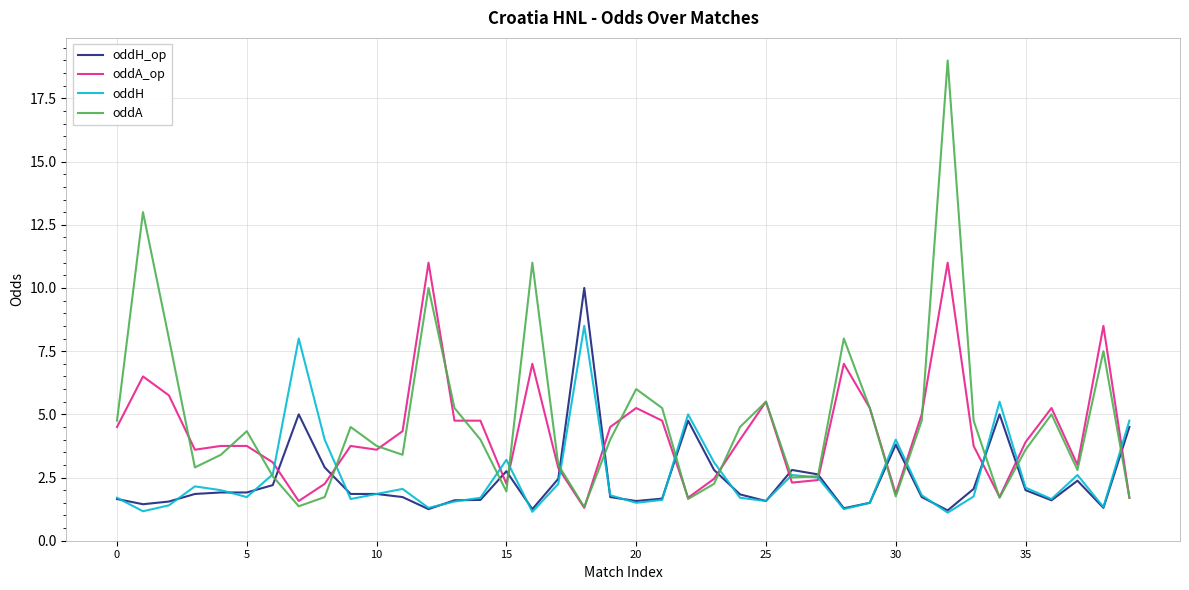

What is the highest value of the oddH series?

8.5